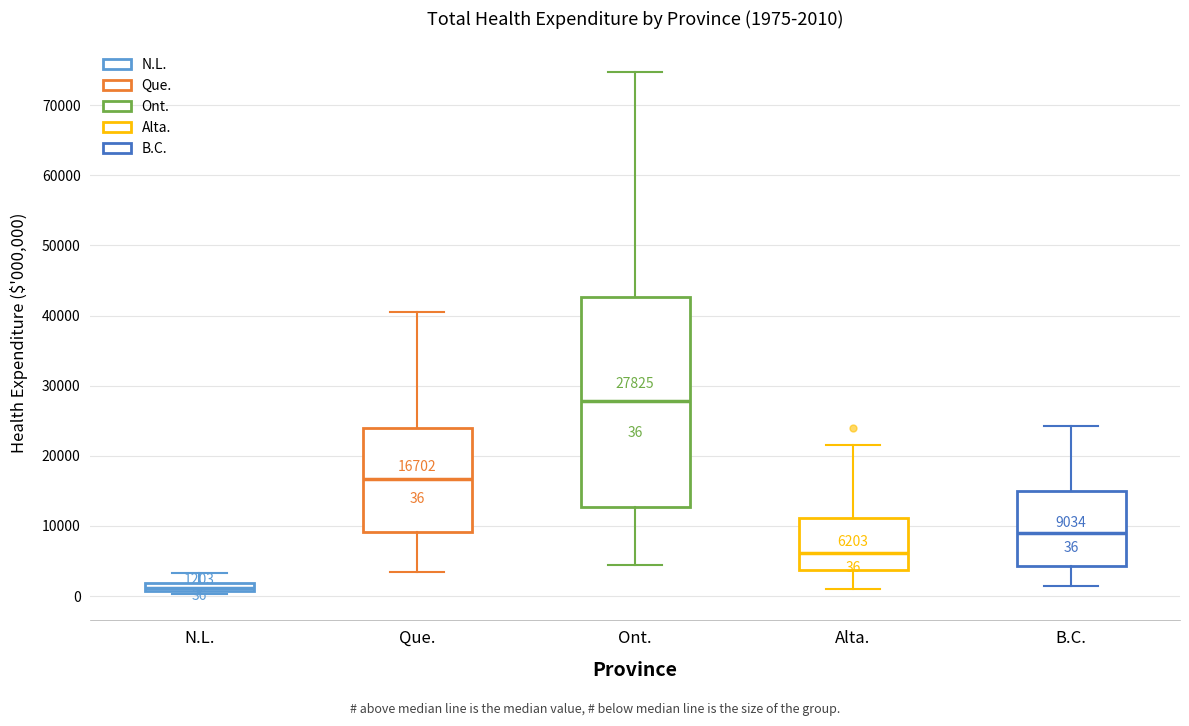

Comparing the boxes themselves (not the whiskers), which one is the tallest?

Ont.